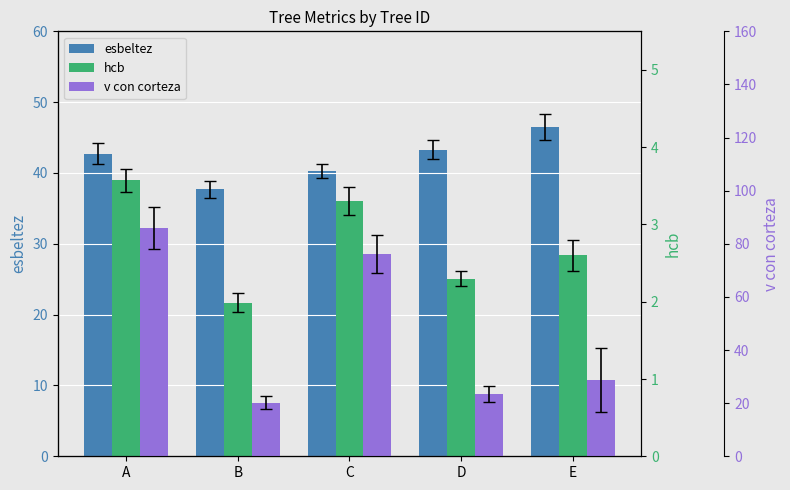

What is the spread (max minus min) of values at B?

35.7